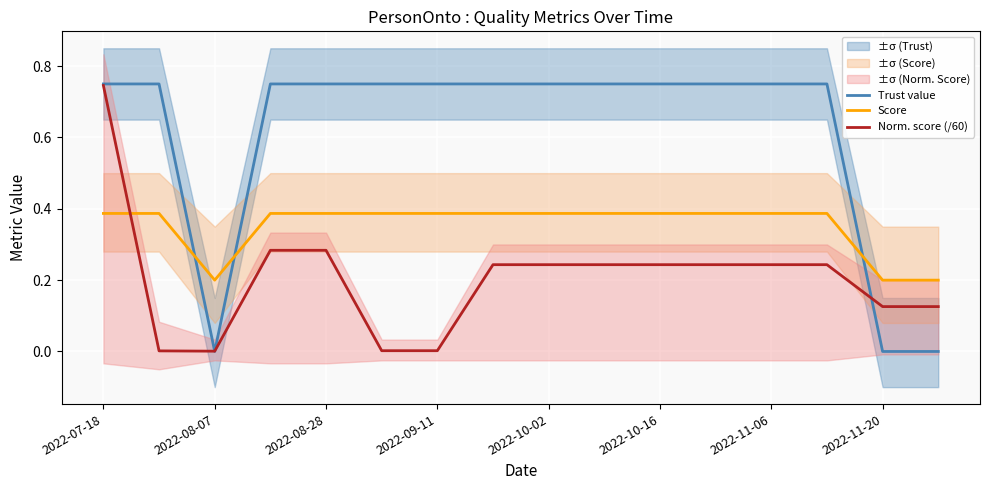

Is it true that Trust value equals 0.5 at 2022-11-06?

False